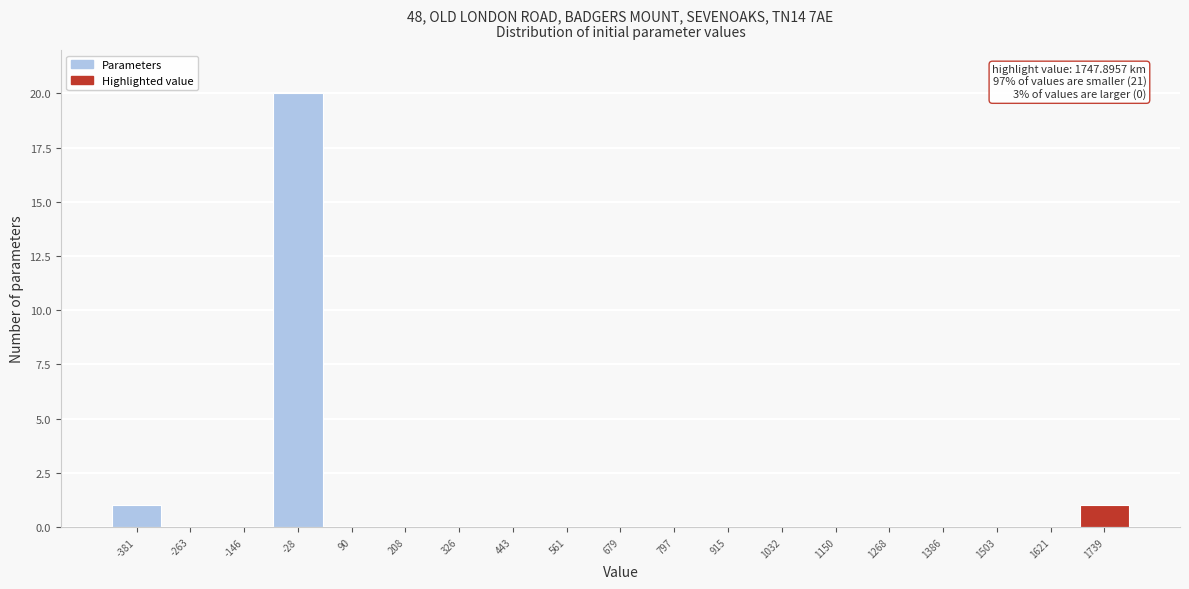

Over which range of the x-axis is the bar tallest?

-80 to 40